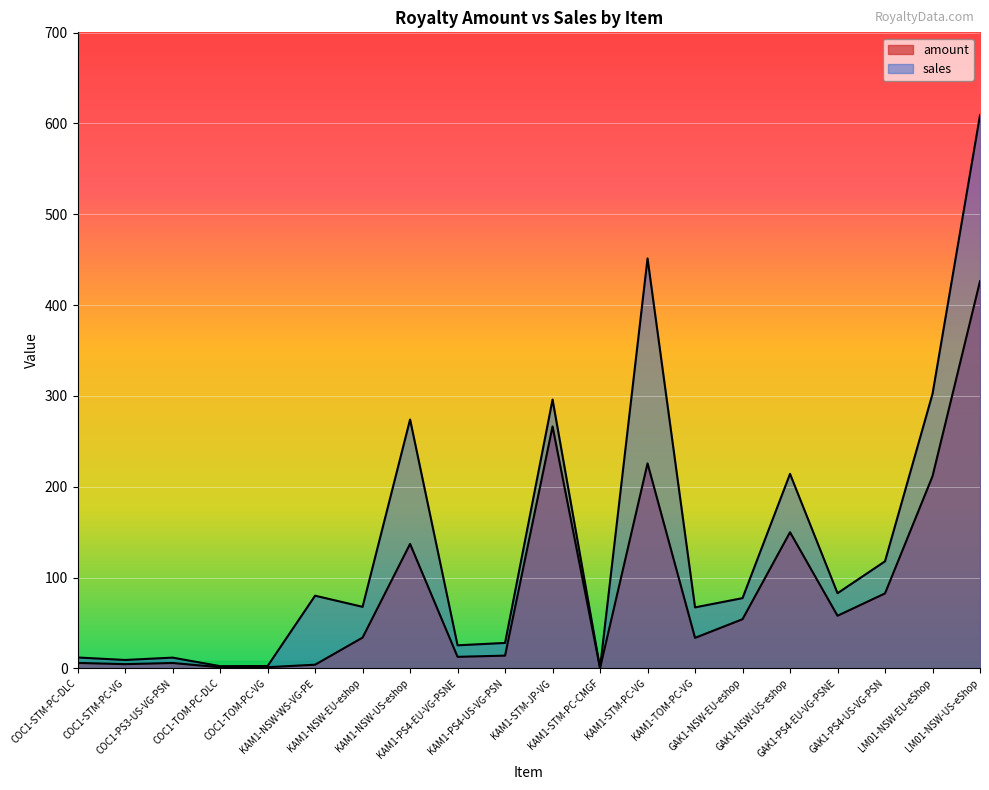

Rank the series by their average value, from lowest to highest.

amount, sales